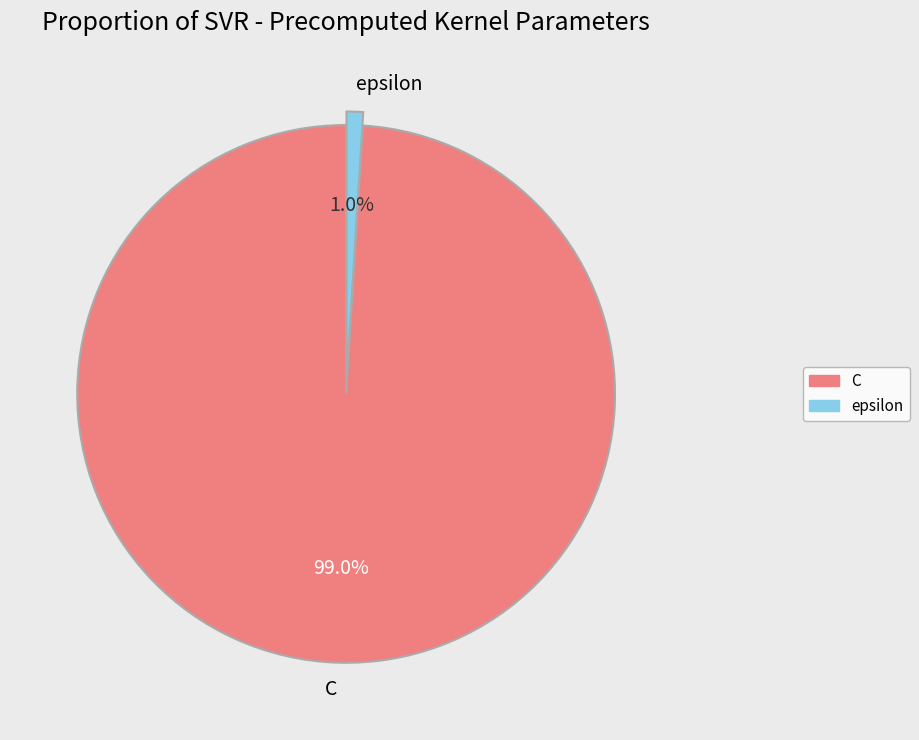

Is there any slice that represents more than half of the pie?

Yes